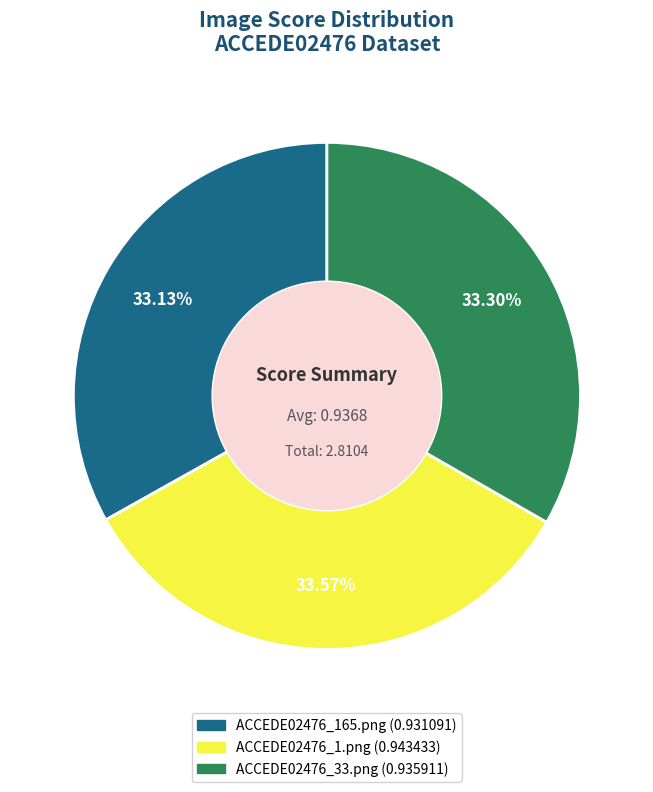

Is the sum of ACCEDE02476_165.png and ACCEDE02476_1.png greater than half?

Yes